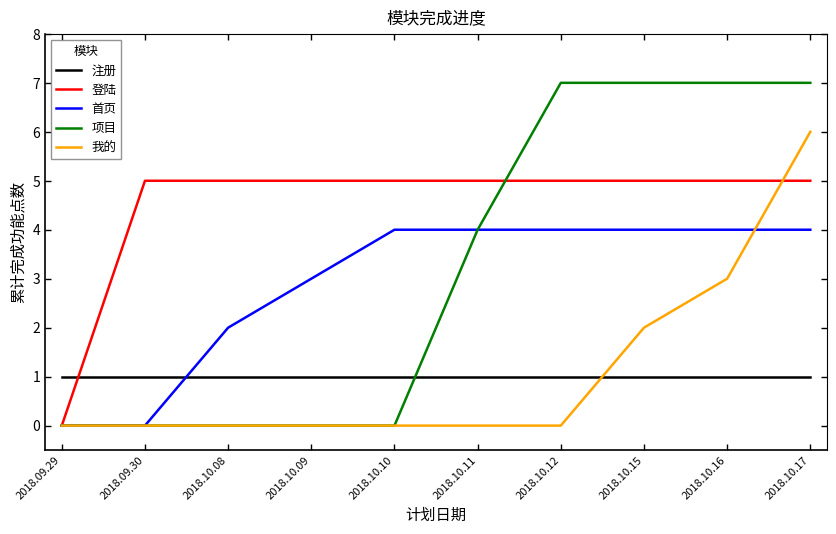

Which series ends up on top after the final intersection of 注册 and 项目?

项目